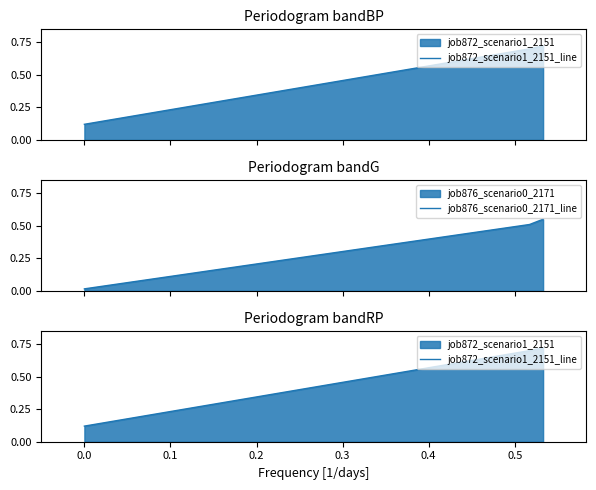

What is the maximum value for job872_scenario1_2151_line?

0.7